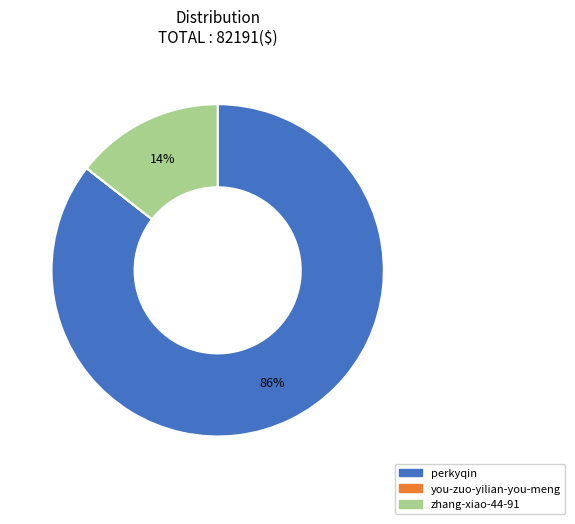

What is the majority slice?

perkyqin